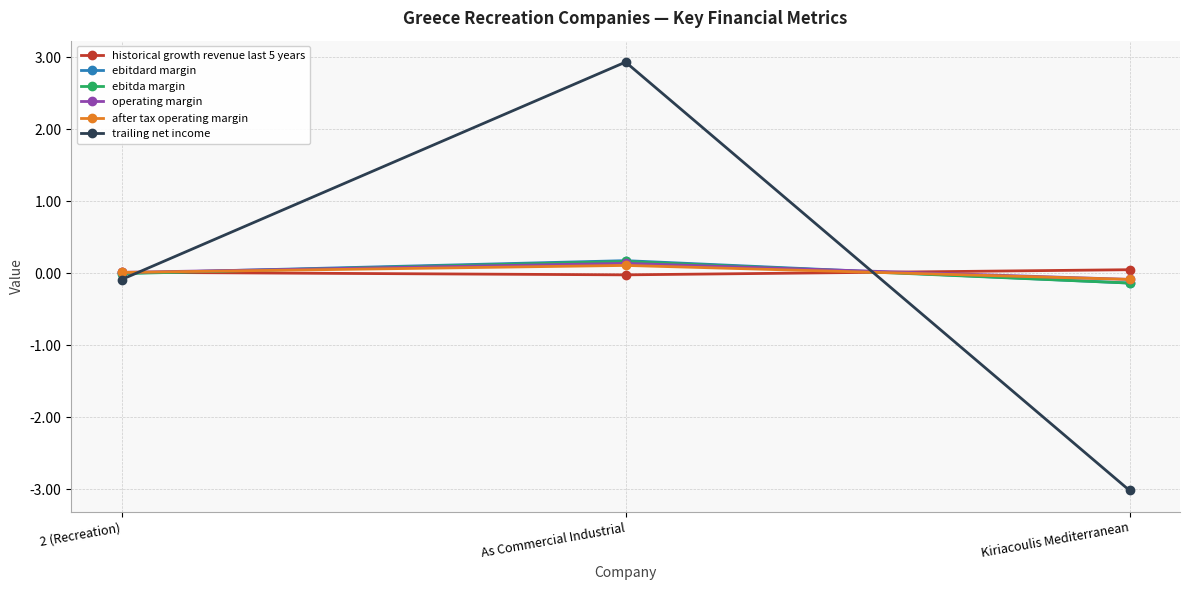

At which category is the sum across all series the highest?

As Commercial Industrial